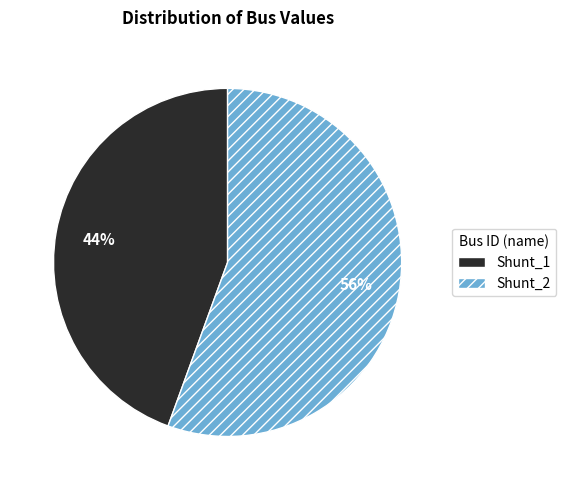

Count the number of slices in the pie.

2